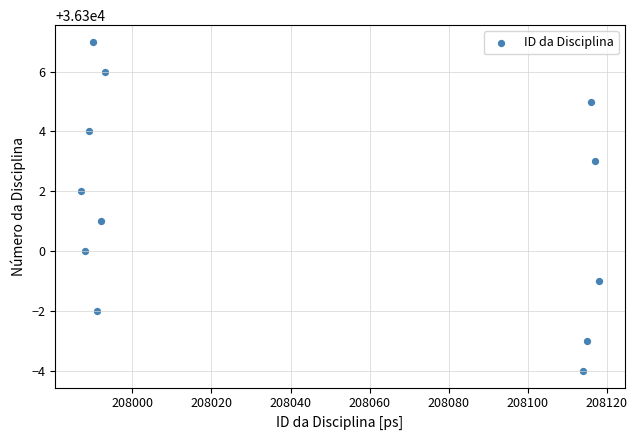

What is the average X value?

208042